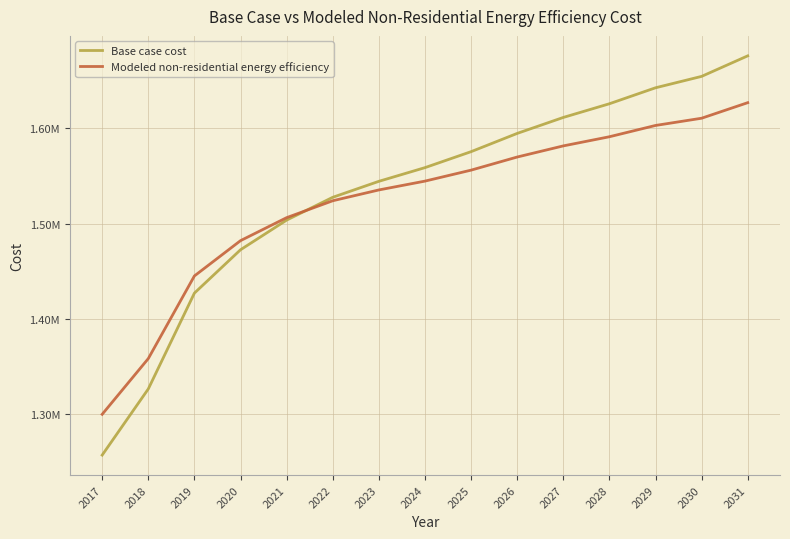

Which series ends up on top after the final intersection of Base case cost and Modeled non-residential energy efficiency?

Base case cost